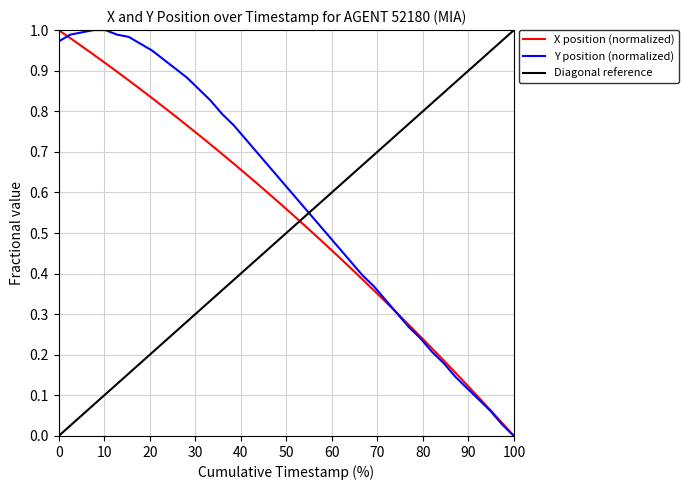

At which label does X position (normalized) reach its minimum?

100